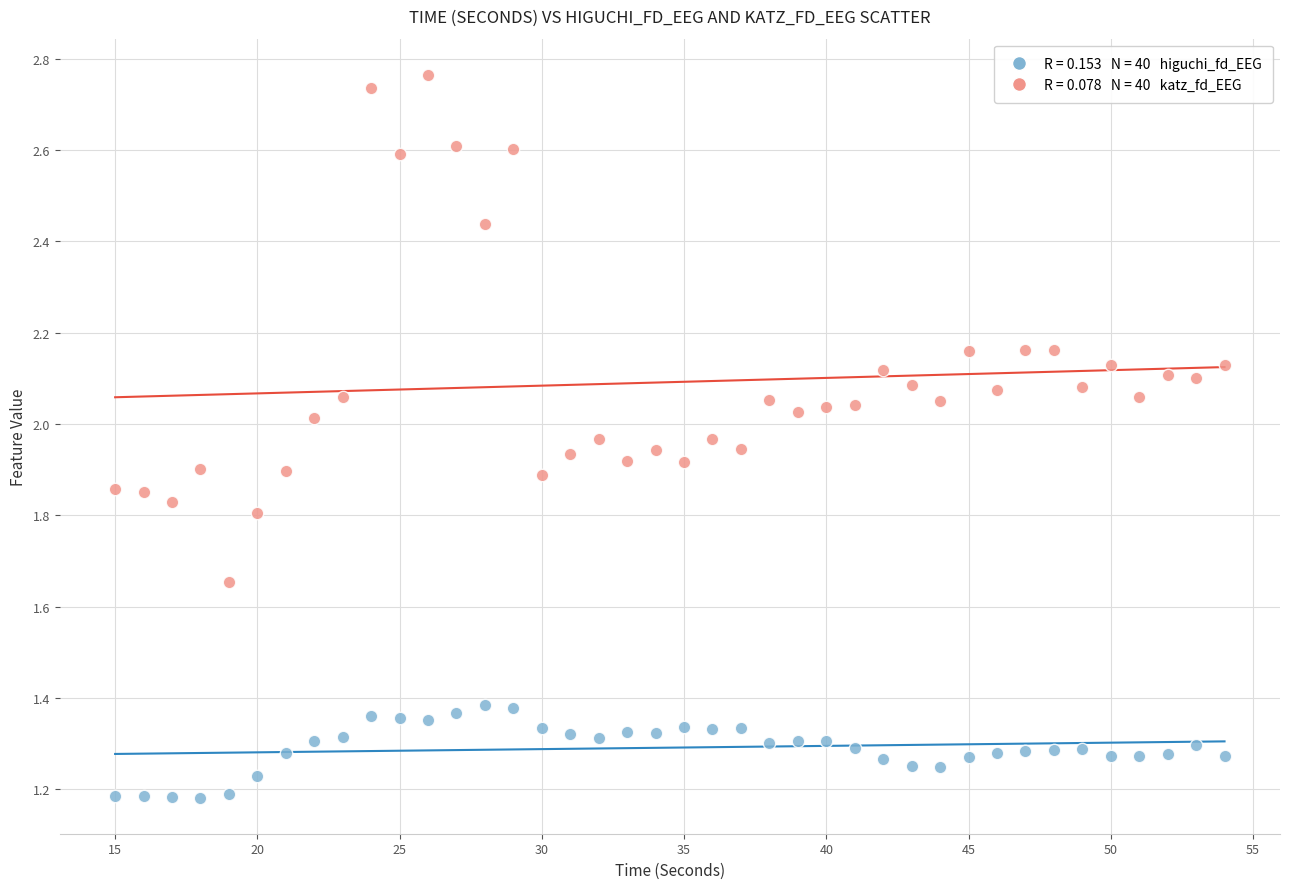

Across all data points, what is the range of X values (max minus min)?

39.0